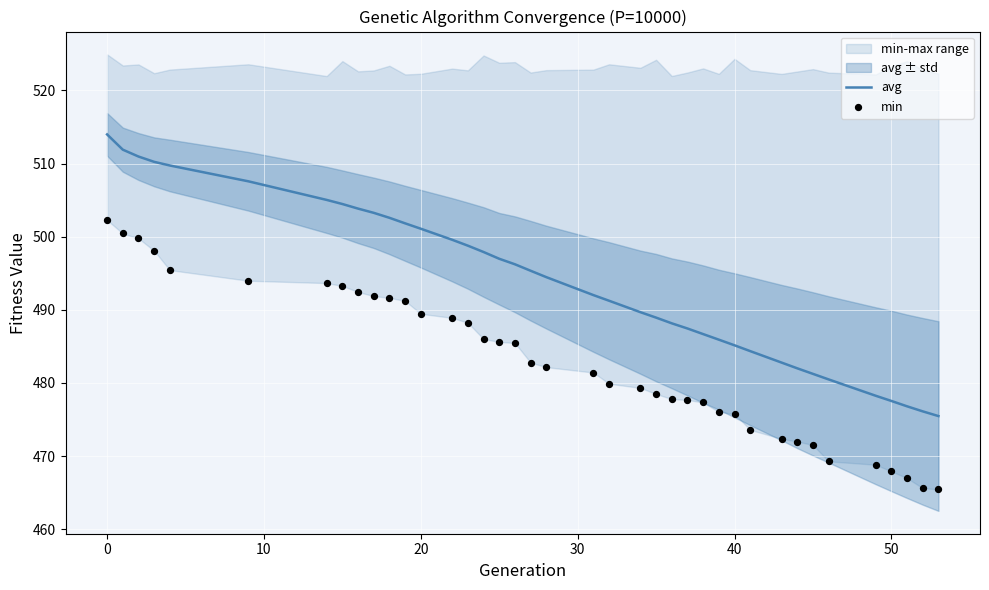

What is the maximum value for avg?

514.0